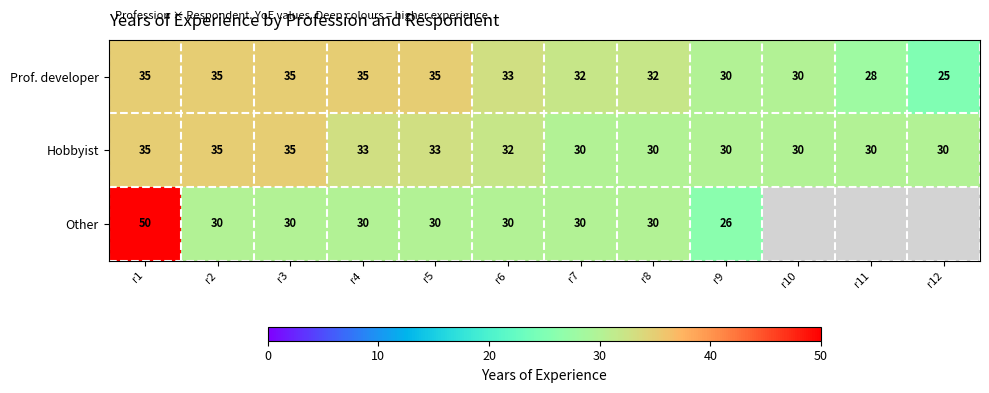

Read the Prof. developer value at r4.

35